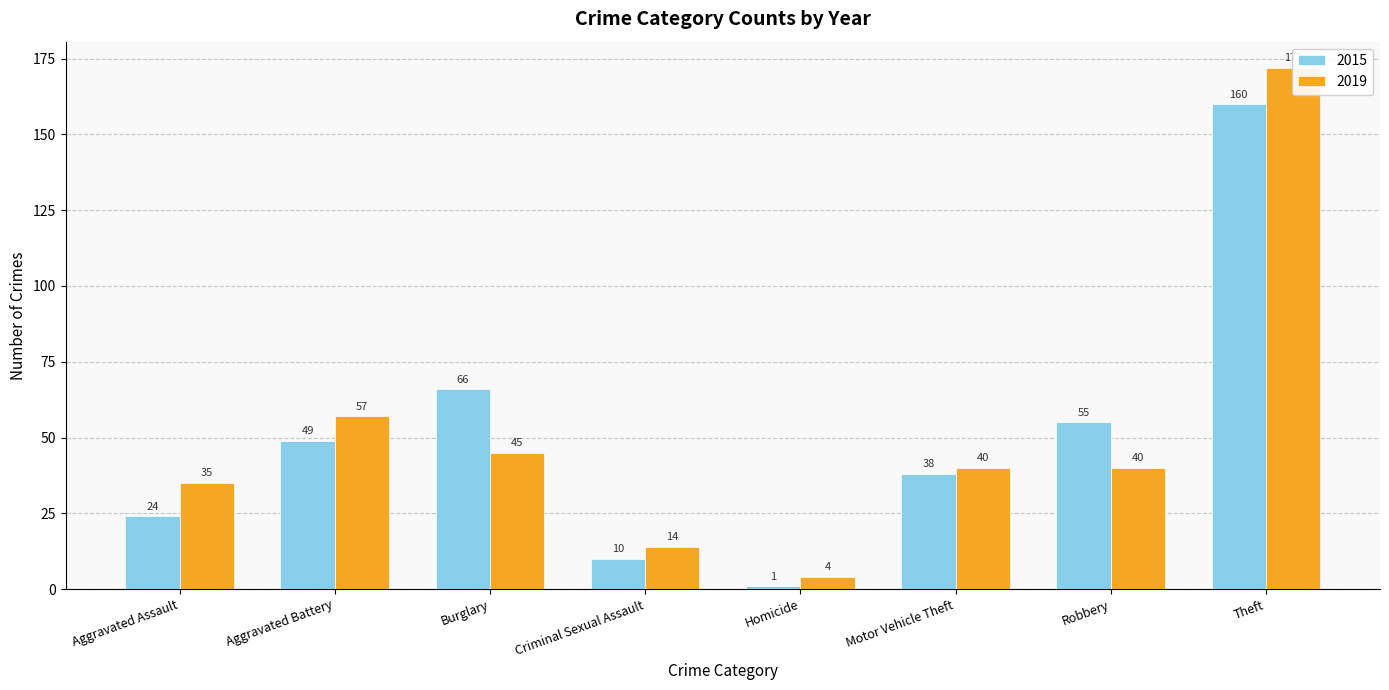

The value of 2019 at Aggravated Battery is 57. True or false?

True